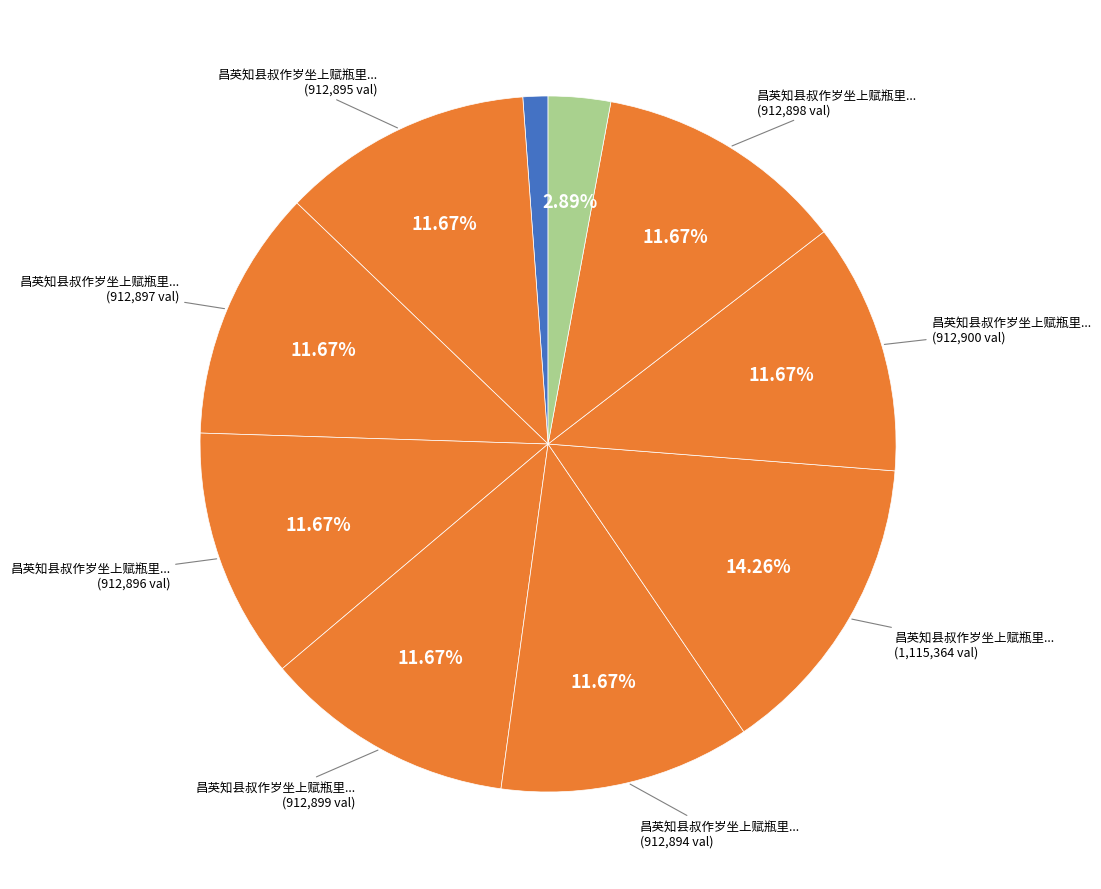

How many slices are in this pie chart?

10